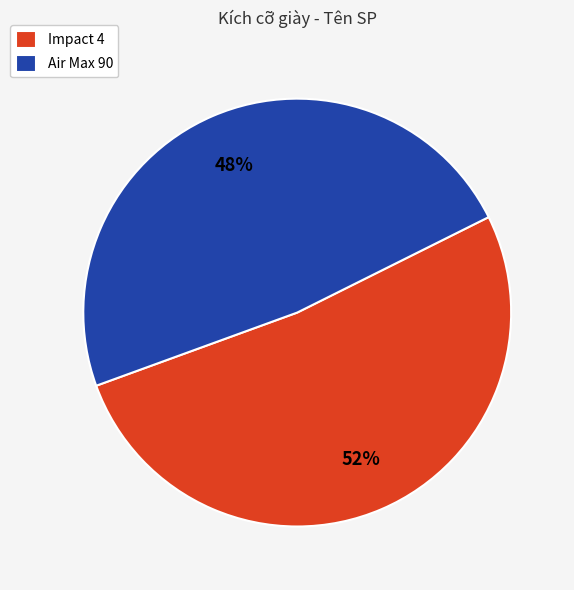

To the nearest percent, what portion does Impact 4 represent?

52%